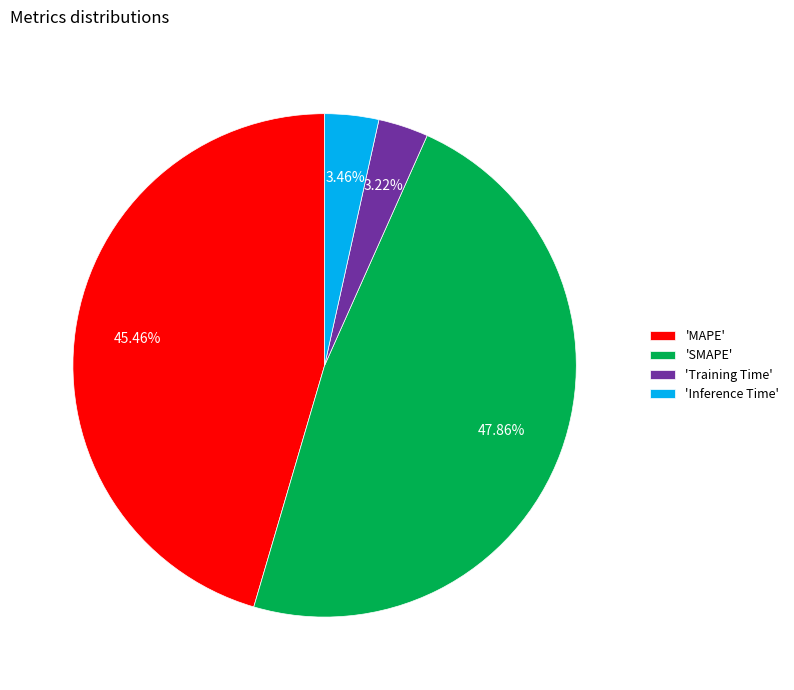

How many segments does this pie chart have?

4